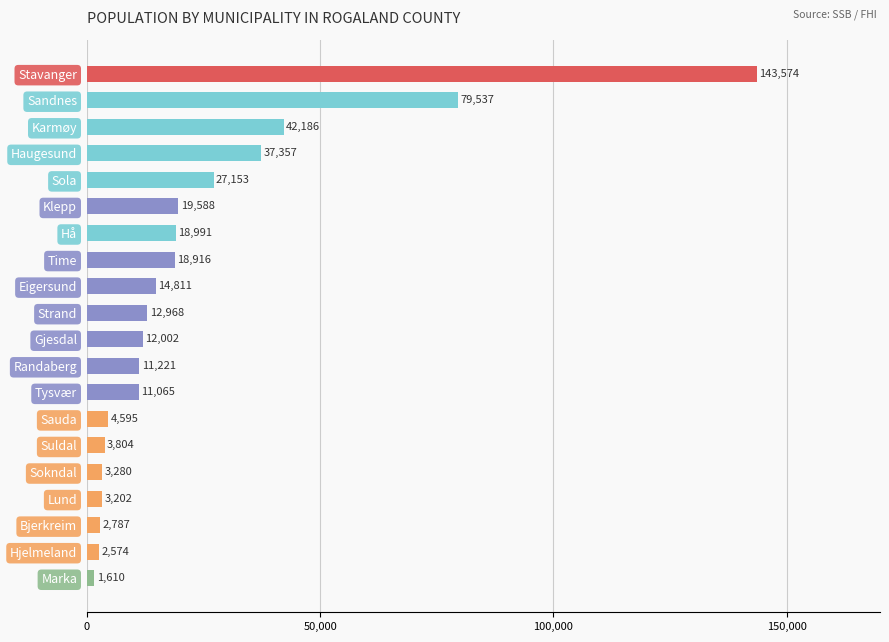

Reading top to bottom, transcribe all the data shown in this chart.

143574	79537	42186	37357	27153	19588	18991	18916	14811	12968	12002	11221	11065	4595	3804	3280	3202	2787	2574	1610